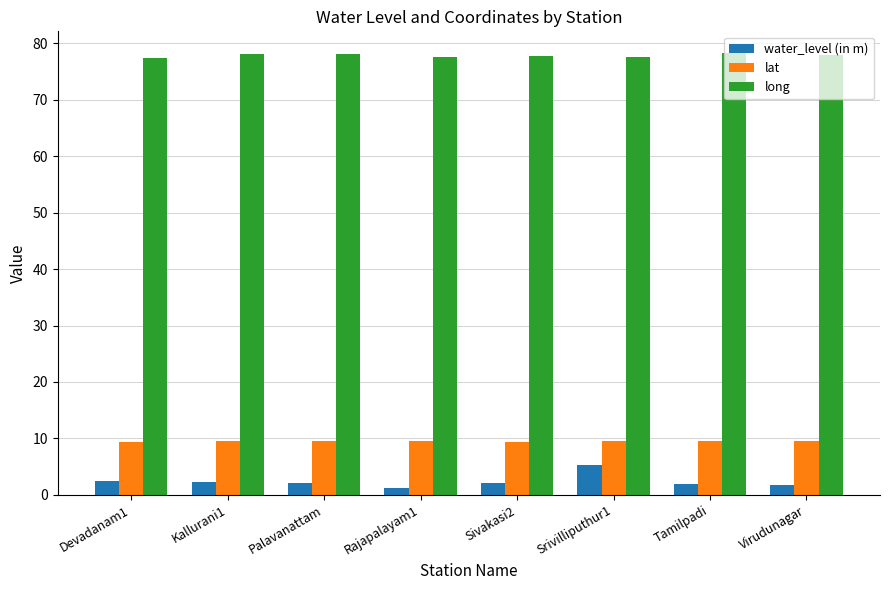

Which series has the largest total across all categories?

long